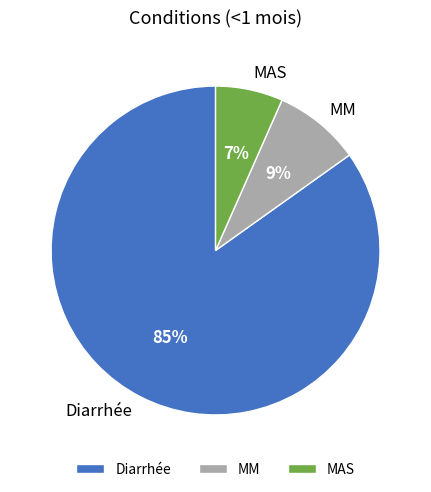

To the nearest percent, what is the average slice percentage?

33%